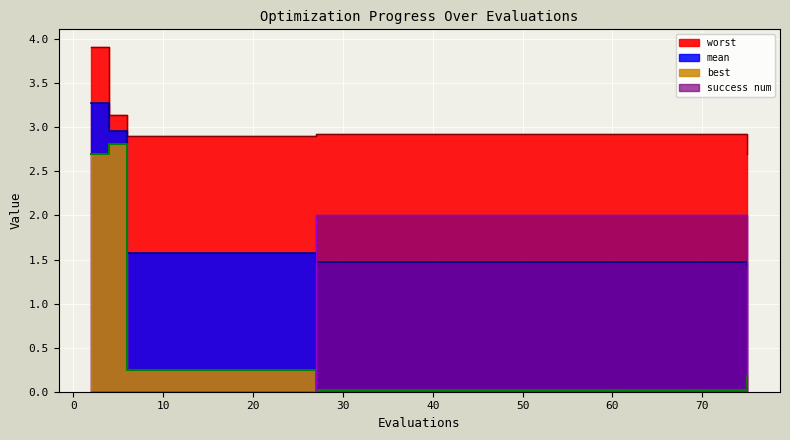

In best, how many points are higher than both neighbors (excluding endpoints)?

1